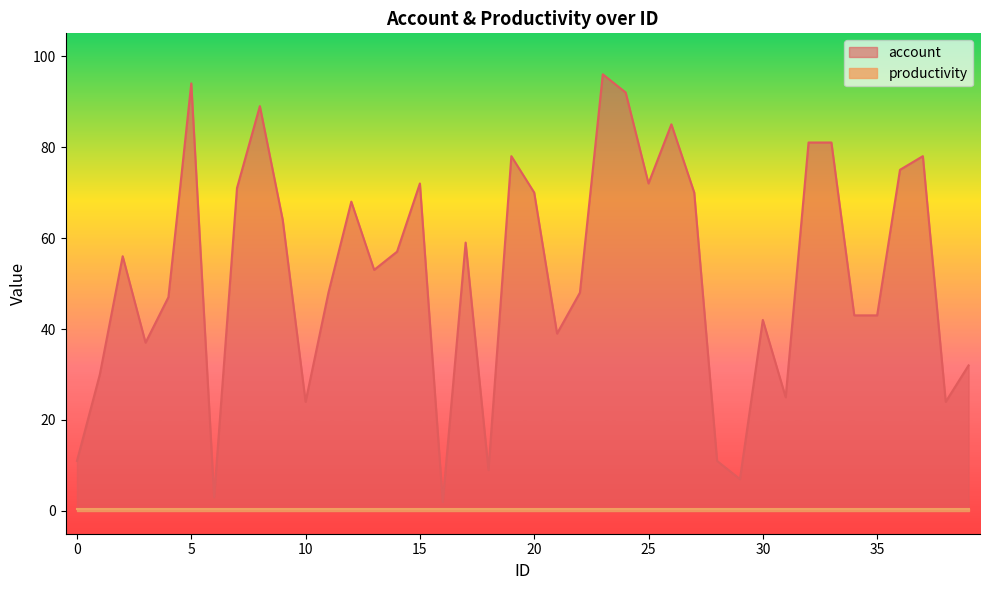

List the labels in order of value, largest first.

23, 5, 24, 8, 26, 32, 33, 19, 37, 36, 15, 25, 7, 20, 27, 12, 9, 17, 14, 2, 13, 11, 22, 4, 34, 35, 30, 21, 3, 39, 1, 31, 10, 38, 0, 28, 18, 29, 6, 16